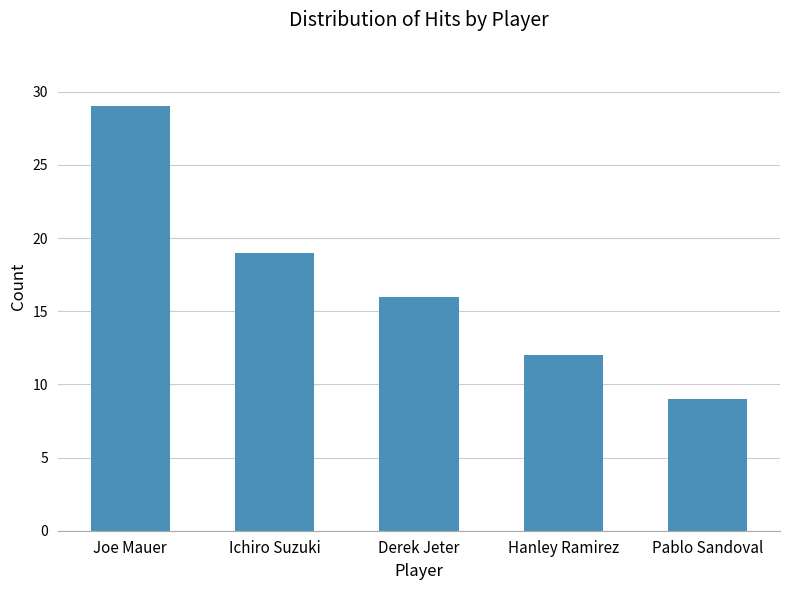

What value does the data have at Pablo Sandoval, to the nearest 5?

10